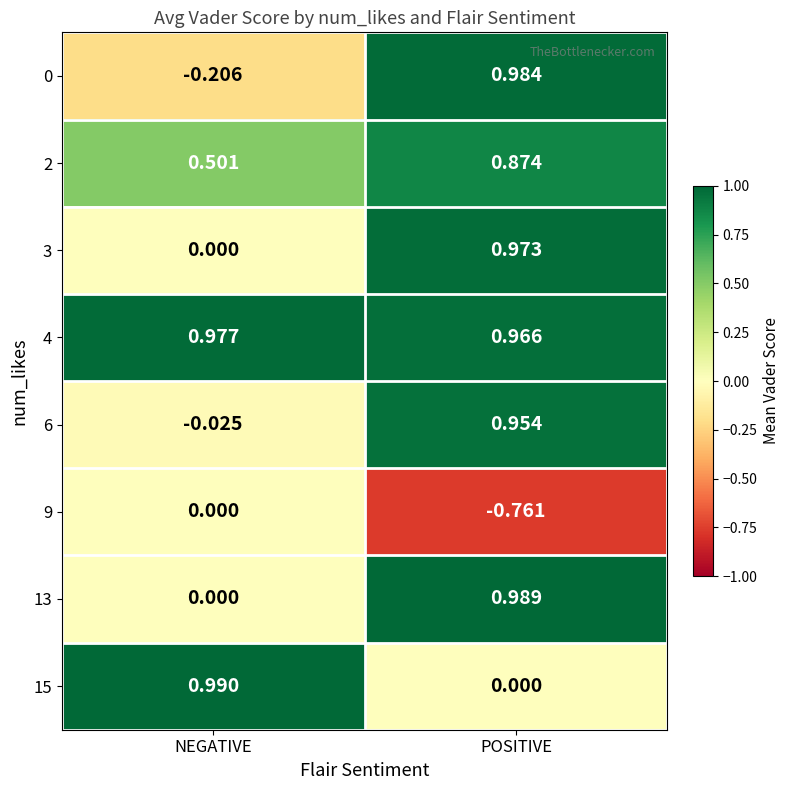

At which category is the sum across all series the highest?

POSITIVE